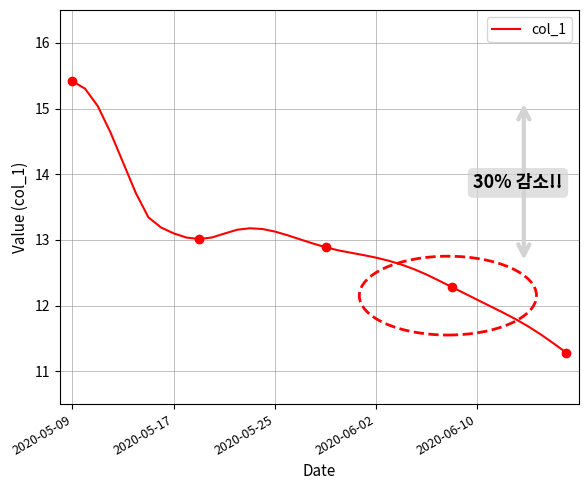

What is the change in value from 27 to 29?

-0.2